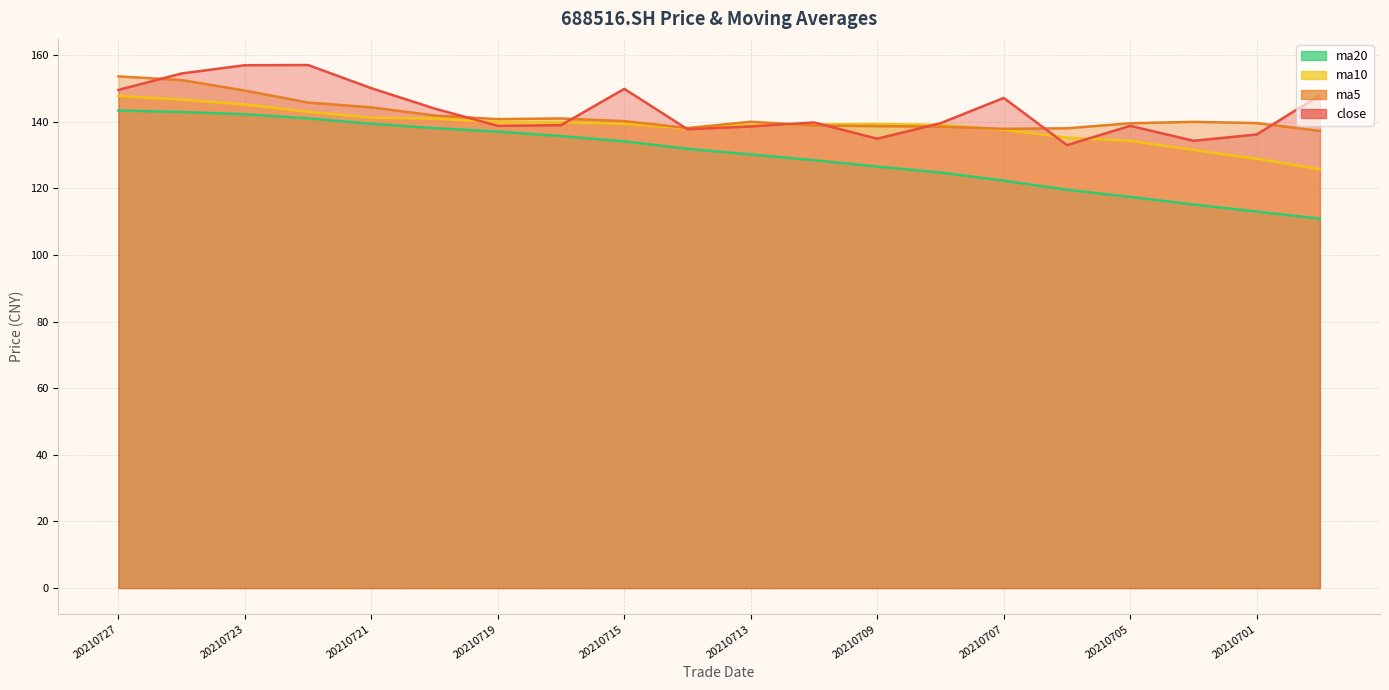

At how many categories does at least one series exceed 118?

20